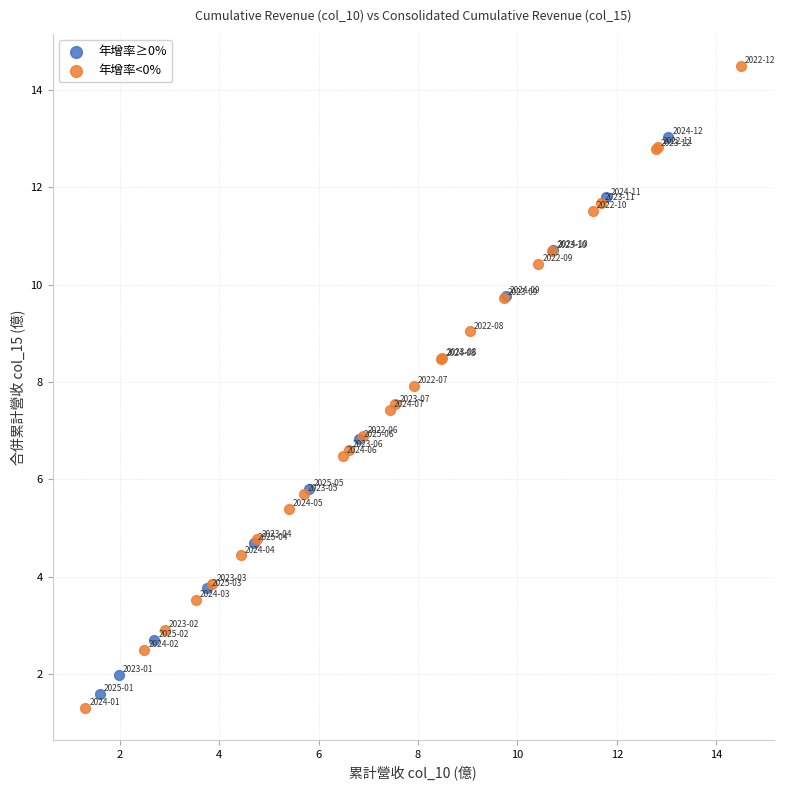

Which series contains the highest Y value?

年增率<0%